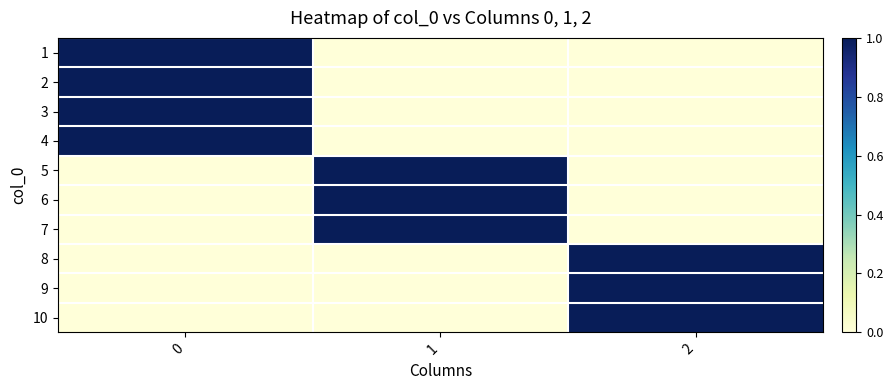

Which series has the largest range (max minus min)?

1